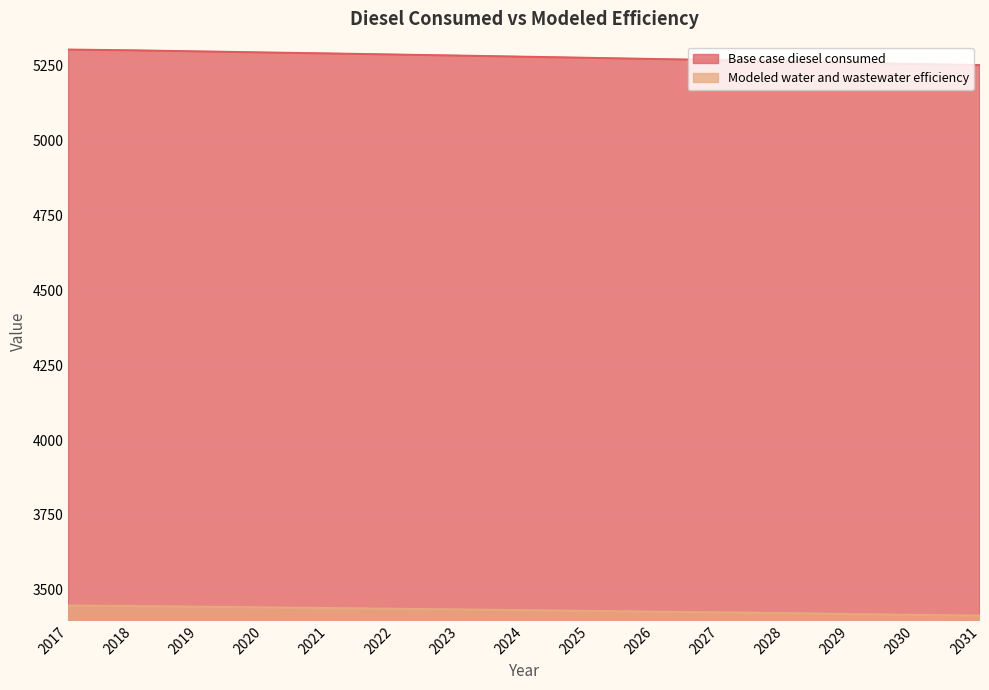

How many distinct data groups are displayed?

2